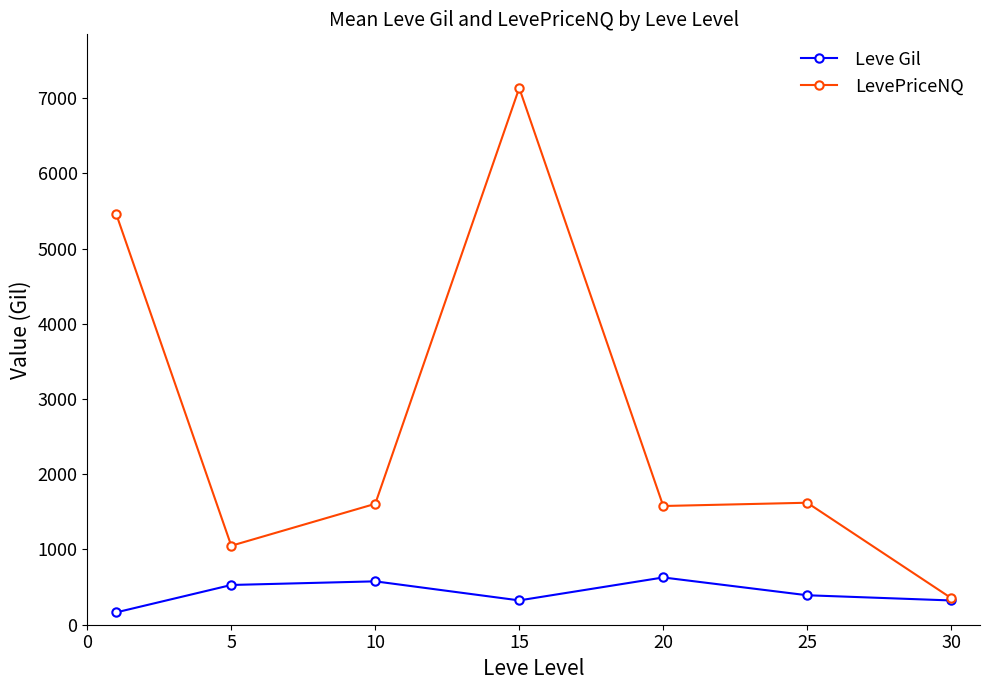

Which series has the largest range (max minus min)?

LevePriceNQ